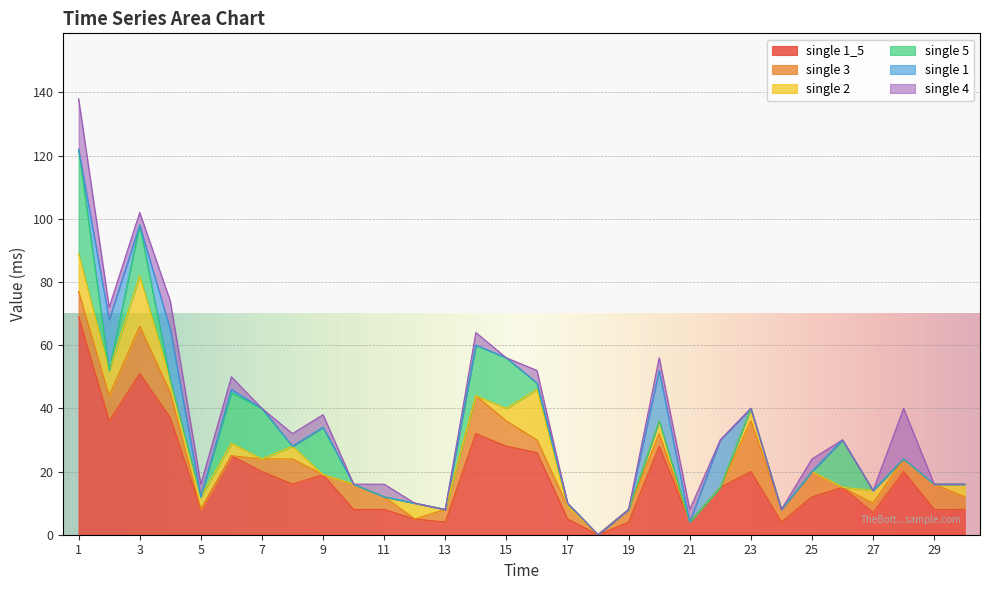

Rank the series by their maximum value, from lowest to highest.

single 3, single 2, single 1, single 4, single 5, single 1_5